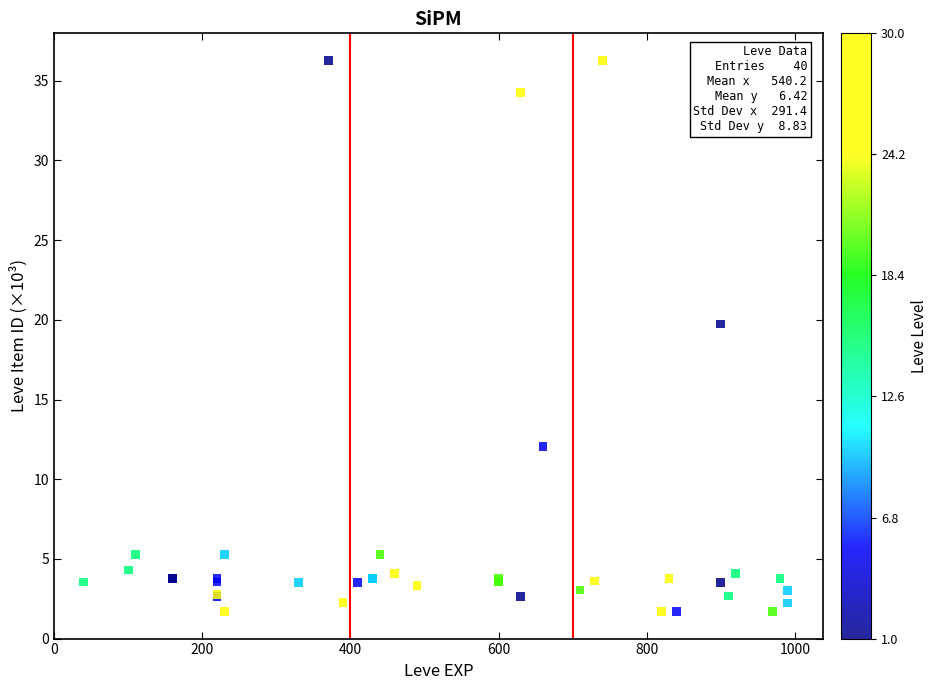

What Y value in the scatter plot is closest to 18?

19.7